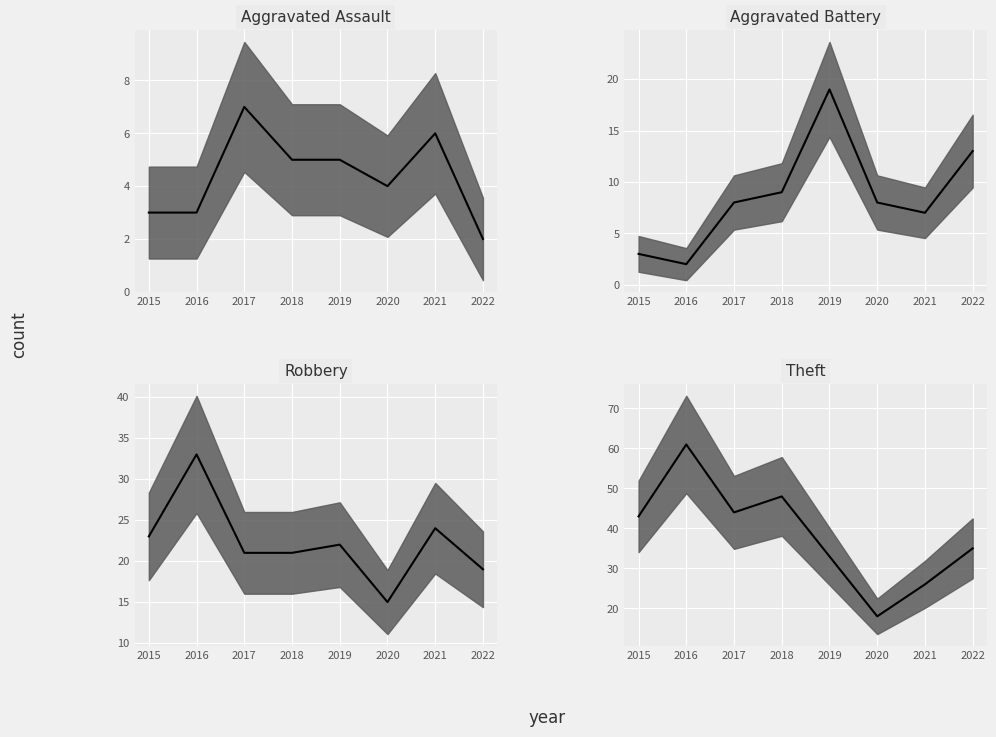

What is the sum of the Theft values at 2019 and 2022?

68